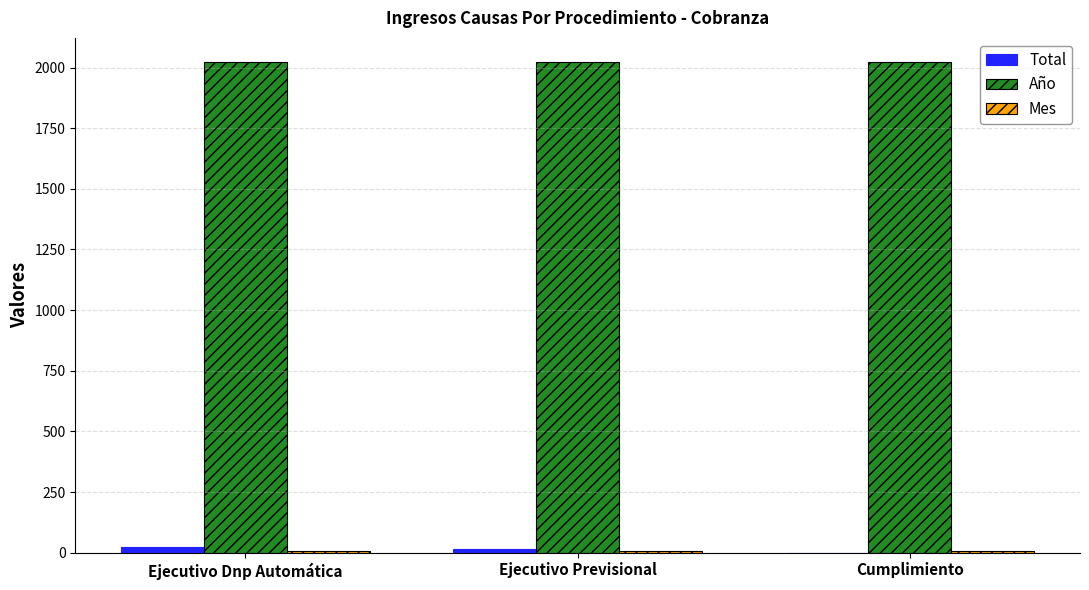

What is the greatest value displayed?

2021